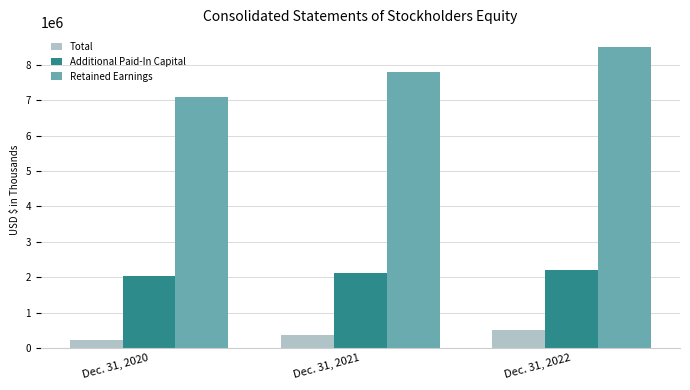

Reading left to right, extract all data points from this chart.

Total: Dec. 31, 2020=232144	Dec. 31, 2021=367554	Dec. 31, 2022=504488
Additional Paid-In Capital: Dec. 31, 2020=2029465	Dec. 31, 2021=2114880	Dec. 31, 2022=2199824
Retained Earnings: Dec. 31, 2020=7107989	Dec. 31, 2021=7800832	Dec. 31, 2022=8508587